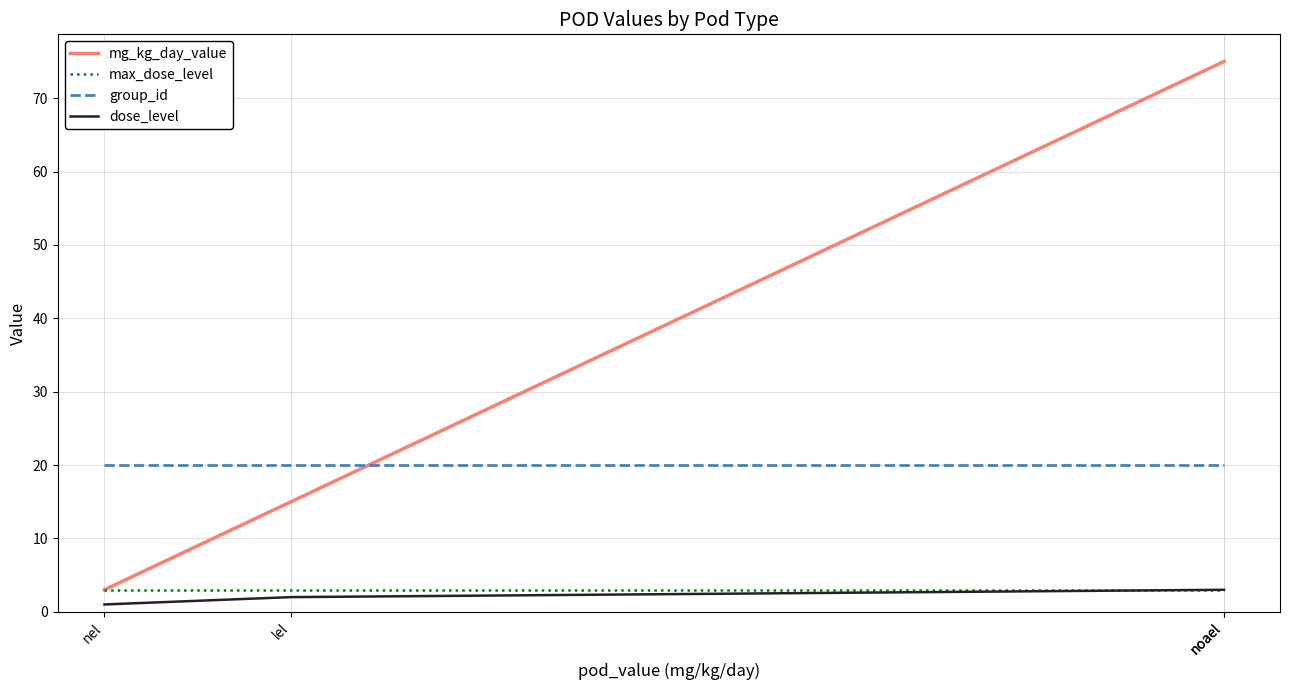

What is the label of the 1st point from the right?

noael